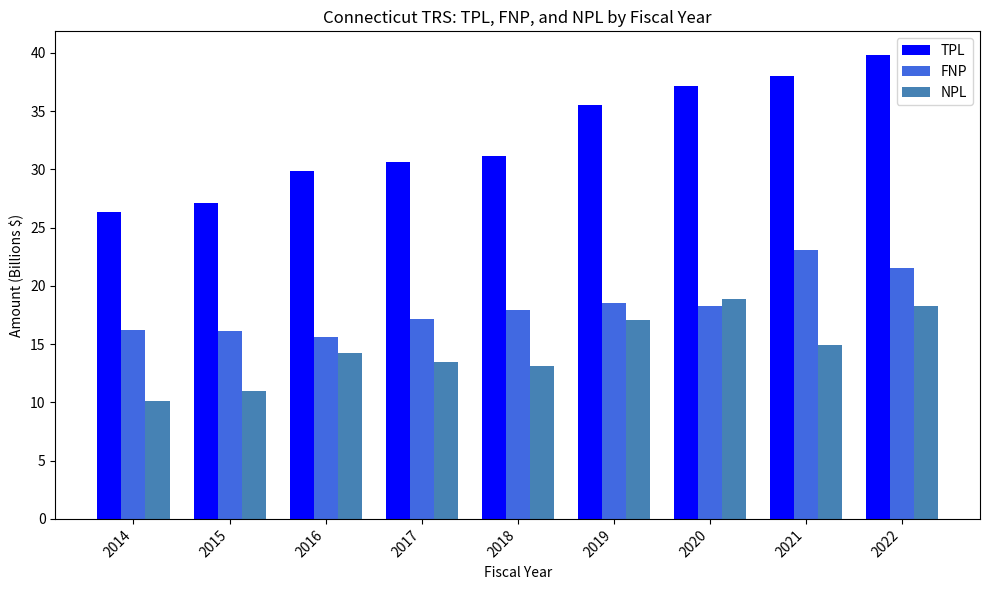

What is the approximate value of NPL at 2016?

14.2